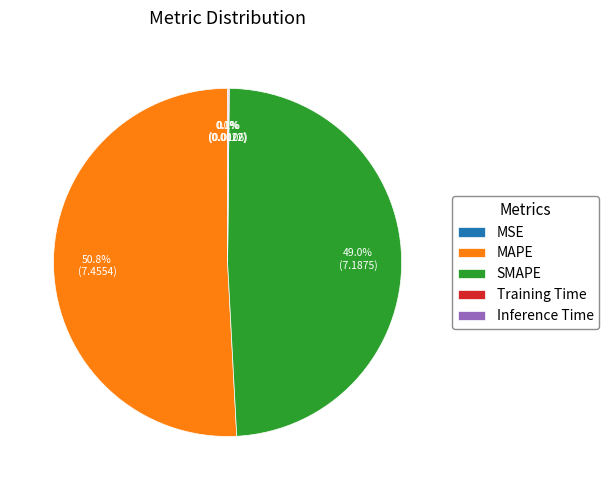

Does SMAPE account for over 50% of the chart?

No